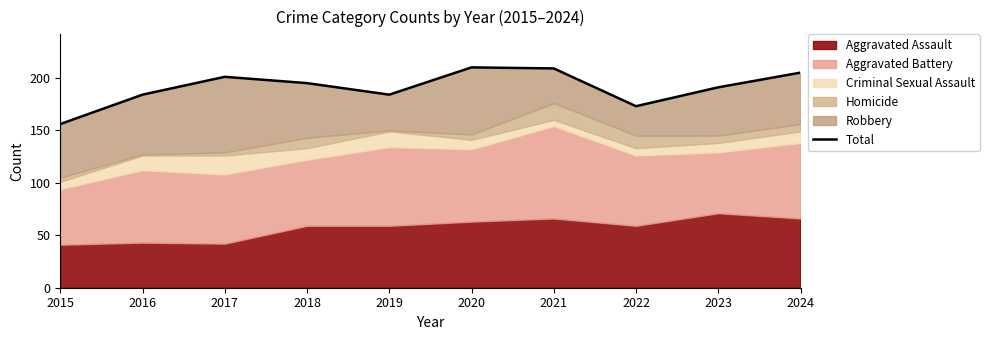

At which category does the data reach its first local peak?

2017